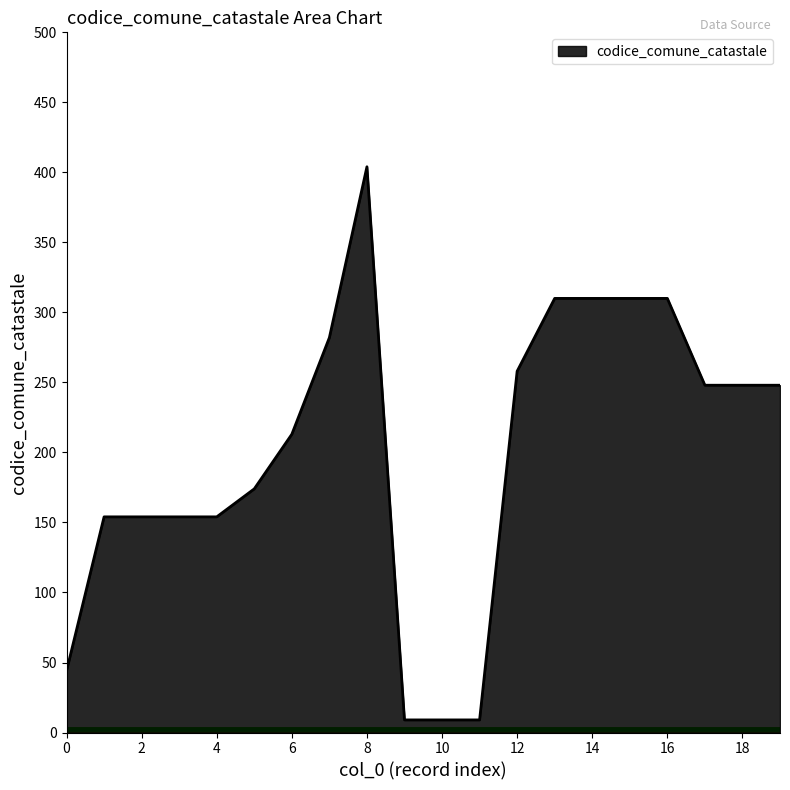

Does the chart have visible grid lines?

No